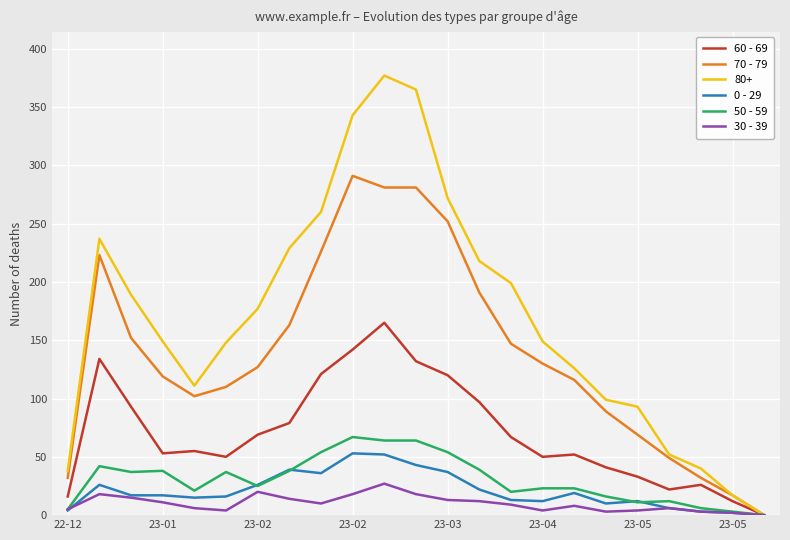

Which series has the largest total across all categories?

80+